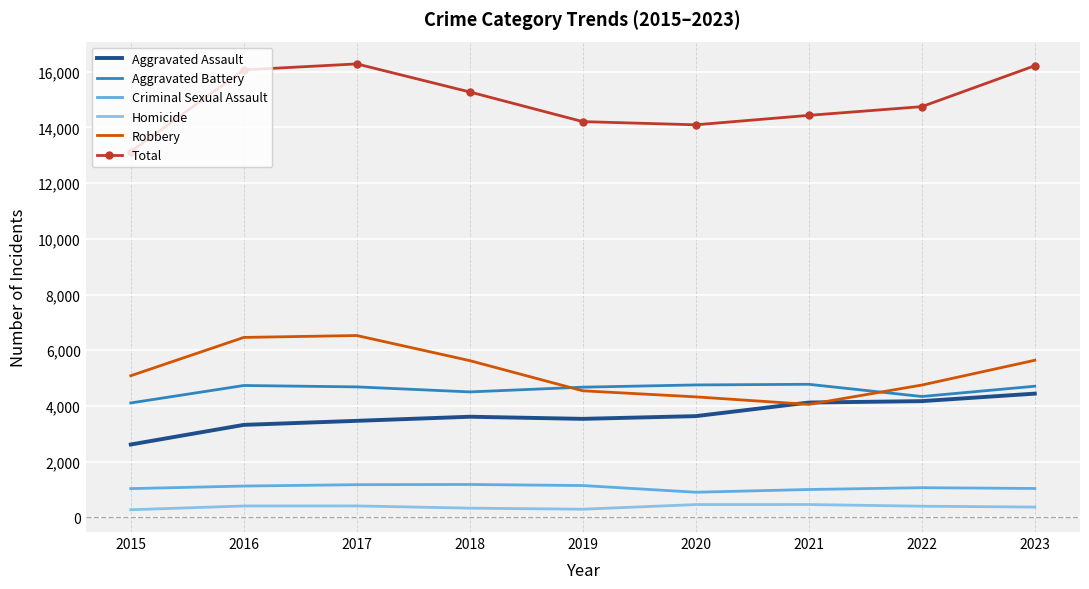

True or false: Total has a value of 16275 at 2017.

True